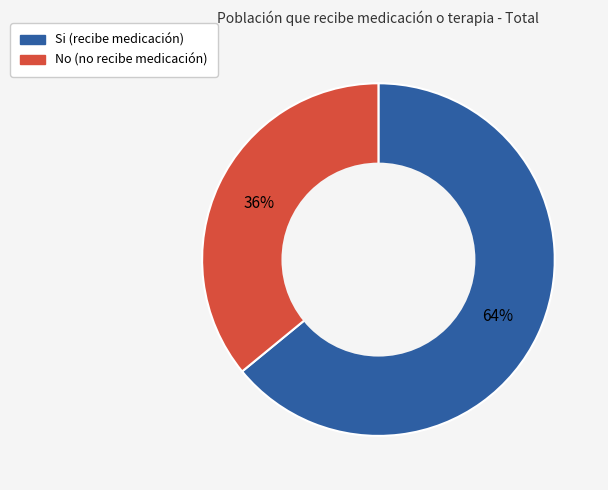

Is there any slice that represents more than half of the pie?

Yes